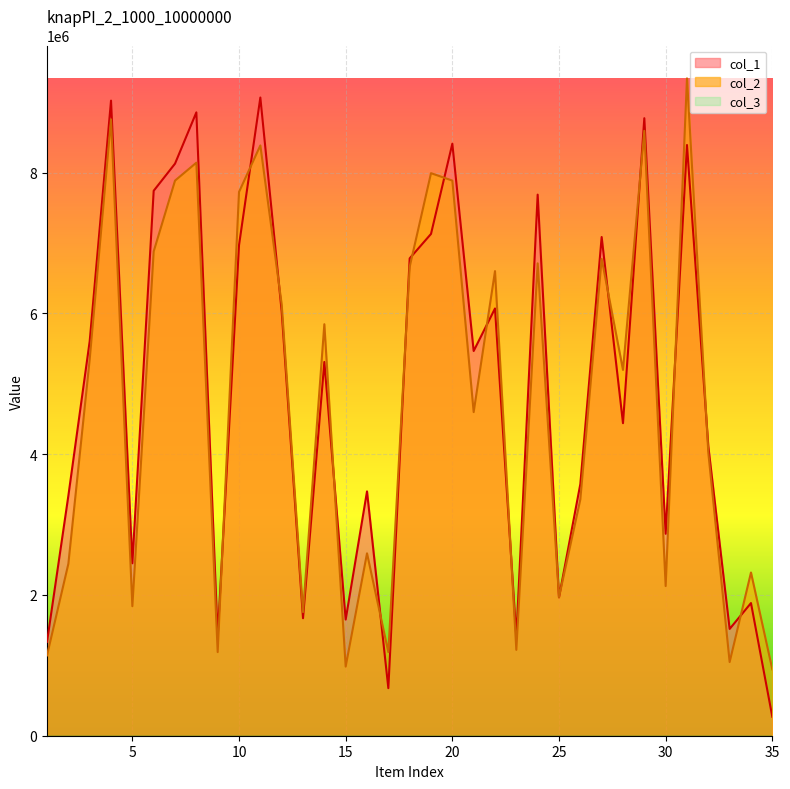

In col_1, how many points are lower than both neighbors (excluding endpoints)?

11